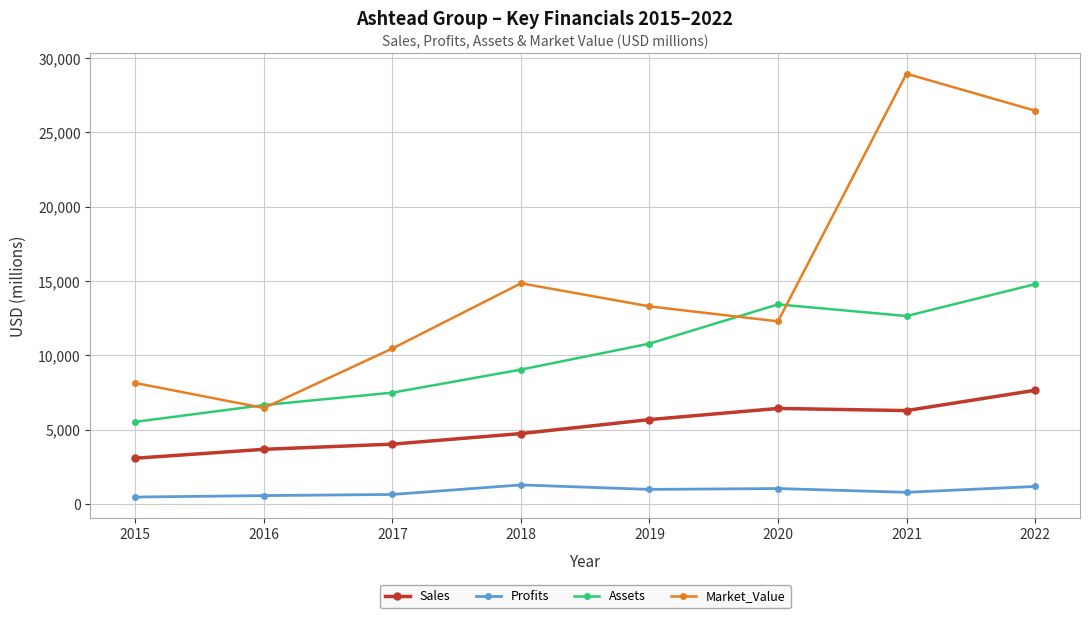

What is the greatest value displayed?

28939.0